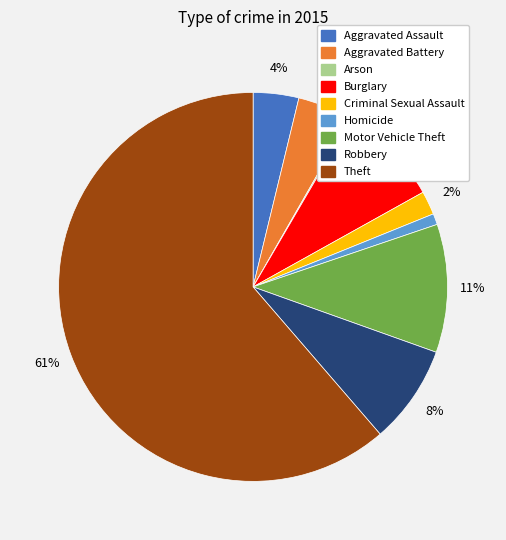

Combined, do Aggravated Battery and Robbery account for over 50%?

No